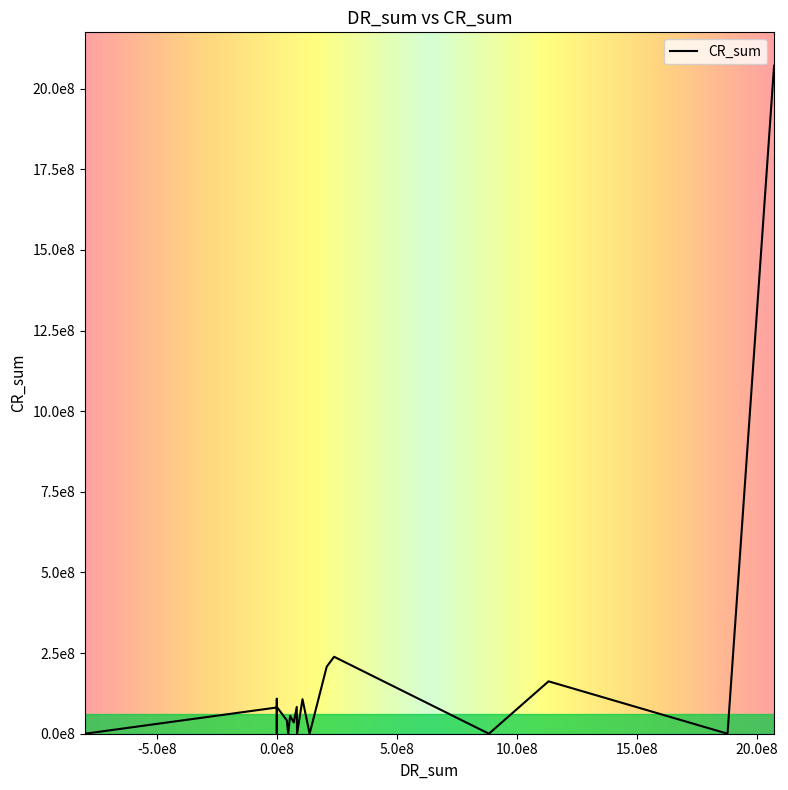

What is the difference between the maximum and minimum values?

2071186807